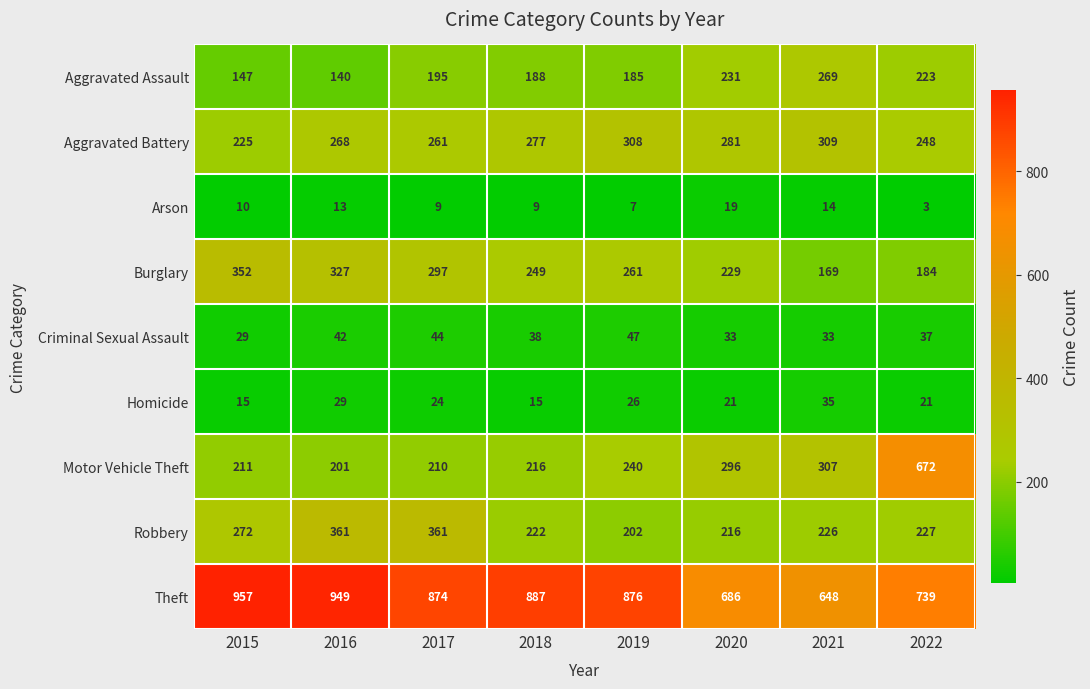

Is it true that Homicide equals 11 at 2017?

False